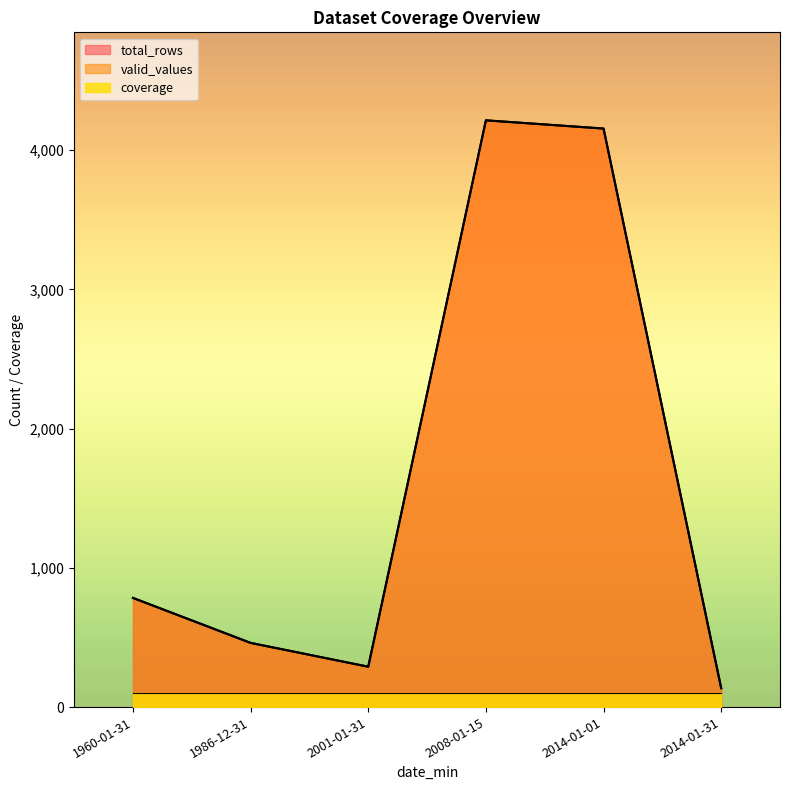

How many data points in total_rows are less than 784?

3